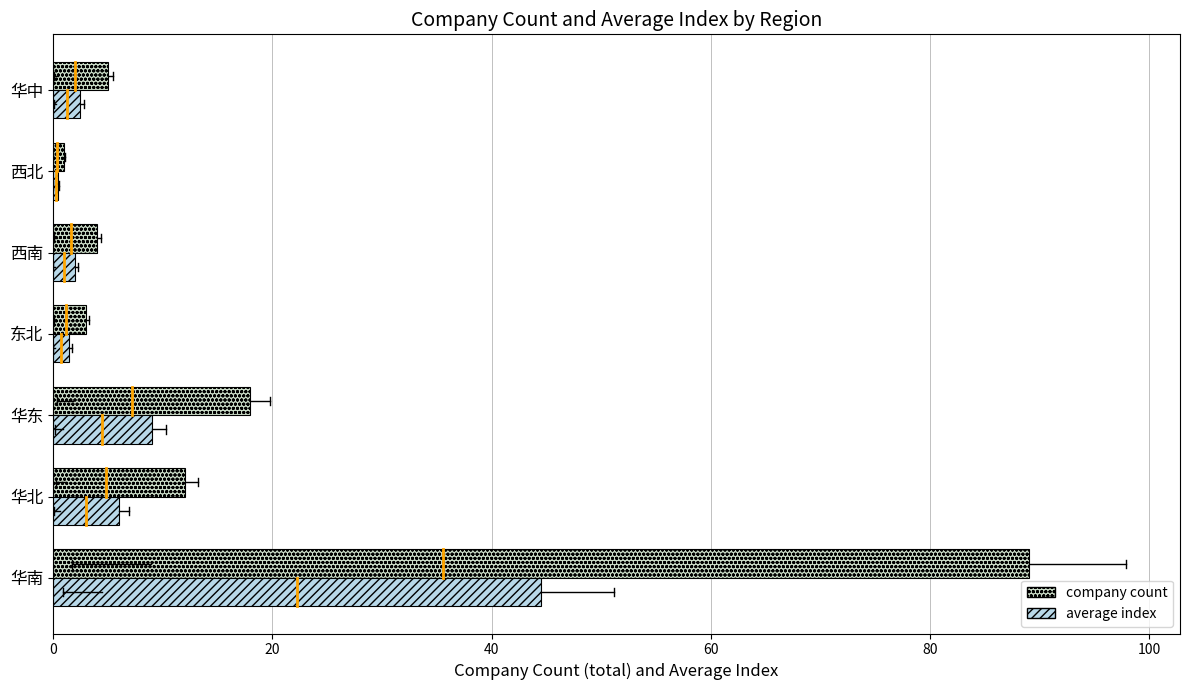

What is the average value of the company count series?

18.9